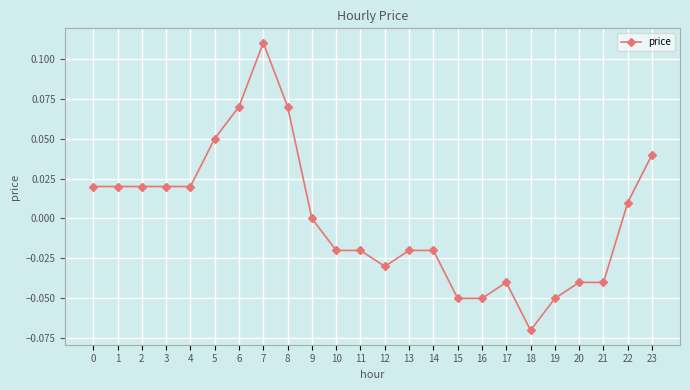

Which has a higher value, 4 or 13?

4